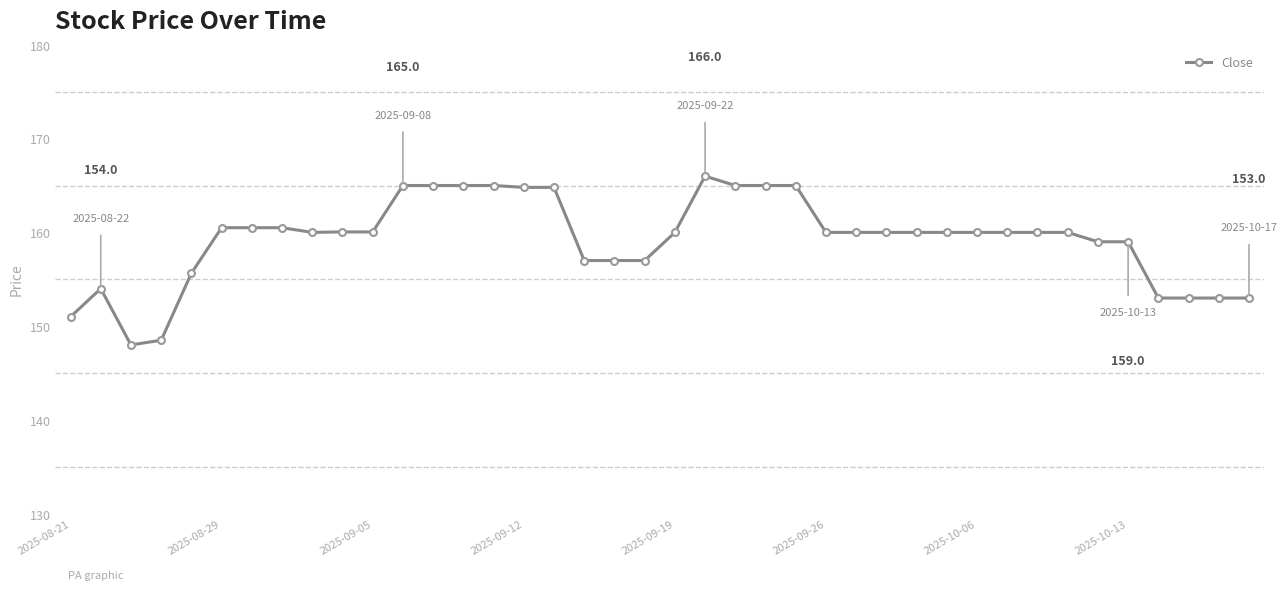

How many data points does each series have?

40